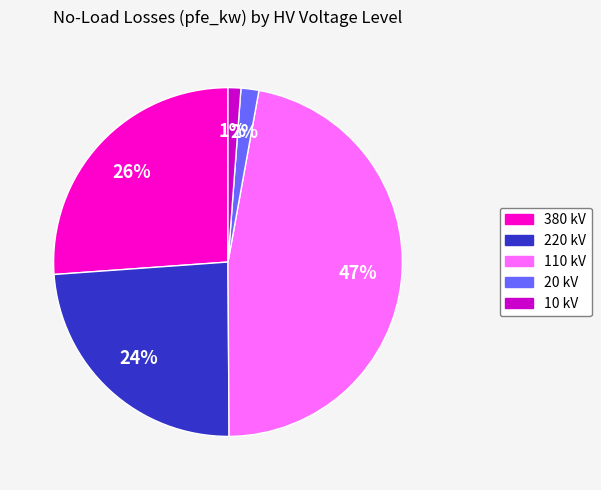

To the nearest percent, what is the difference between the largest and smallest slice percentages?

46%